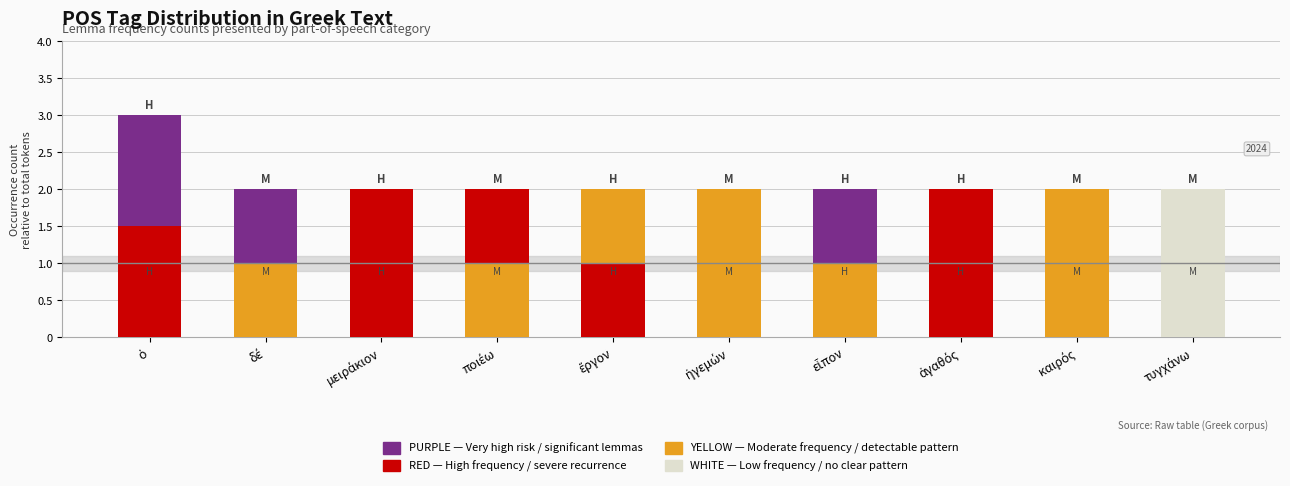

What is the difference between the maximum and minimum values?

1